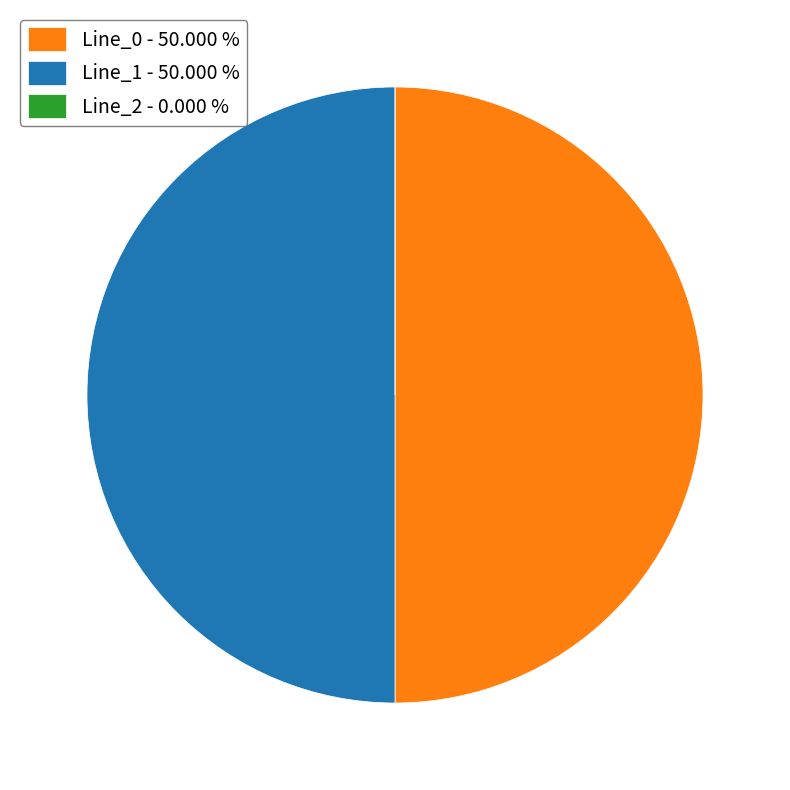

The Line_0 slice represents 50% of the pie. True or false?

True